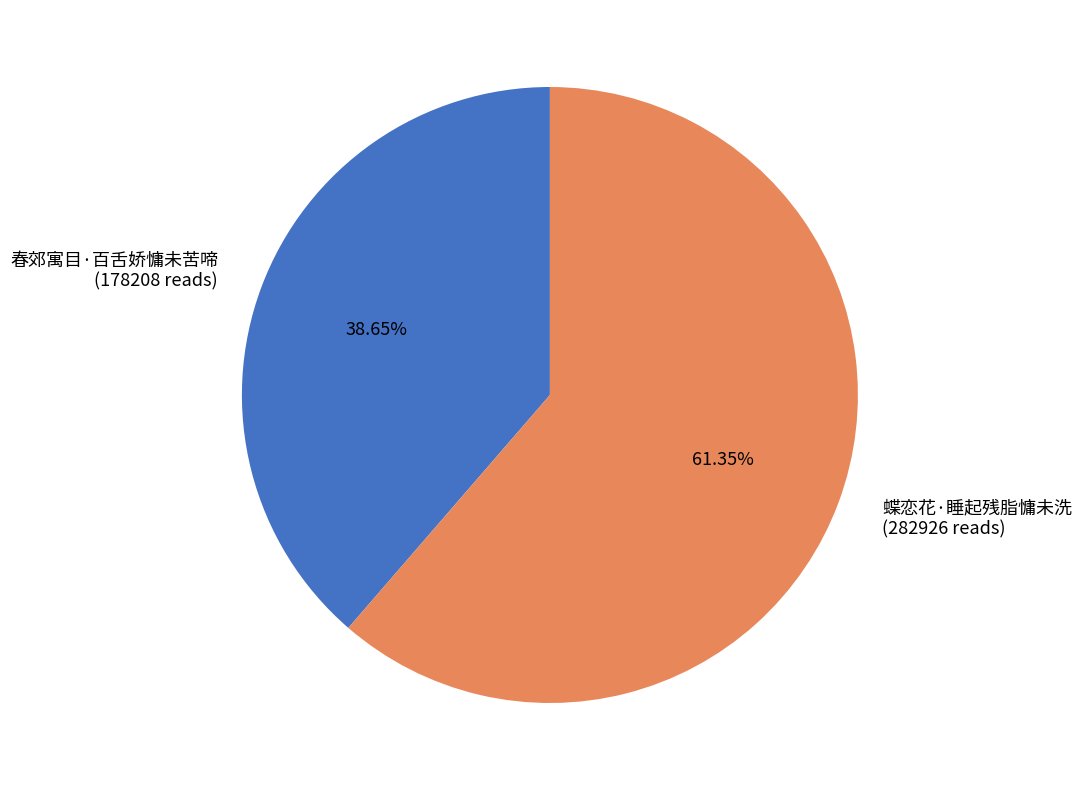

How many slices are in this pie chart?

2